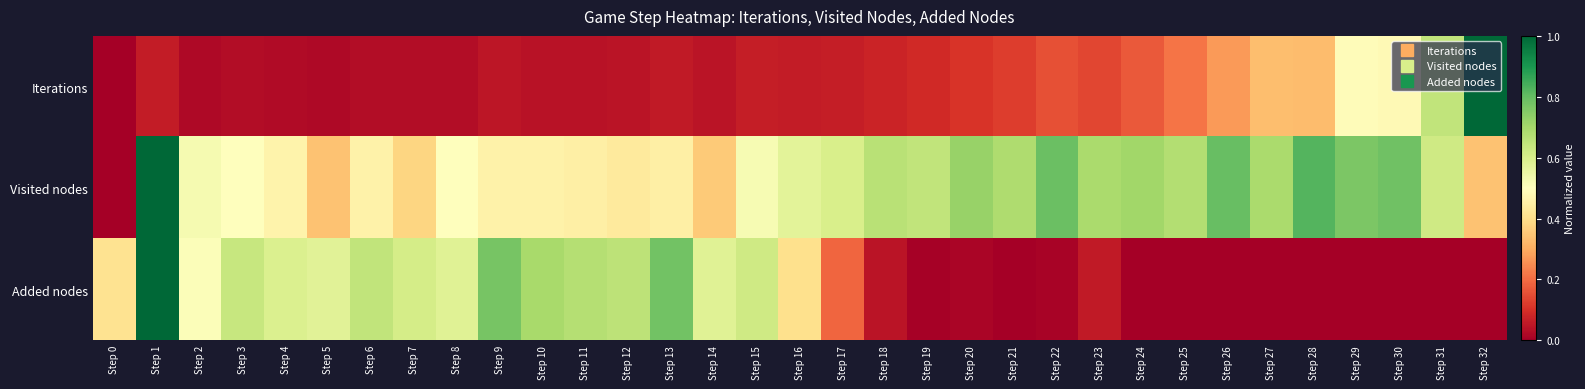

Rank the series by their average value, from highest to lowest.

Visited nodes, Added nodes, Iterations